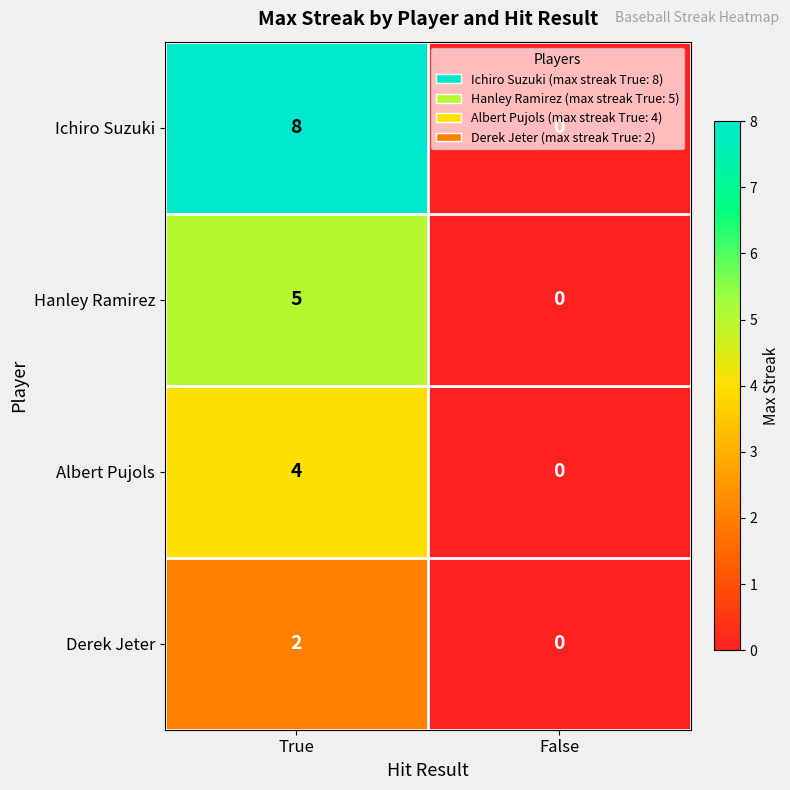

The value of Albert Pujols at False is 0. True or false?

True